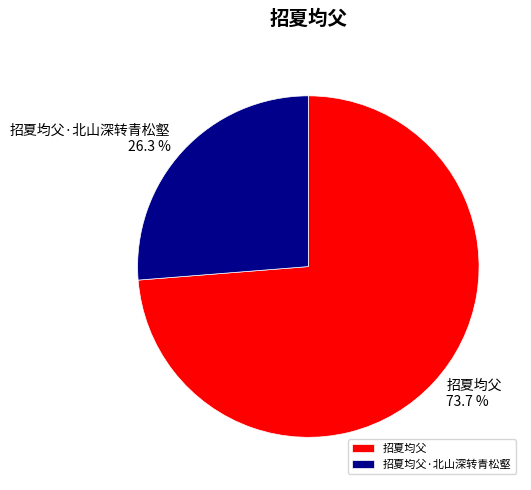

Rank the categories by value from lowest to highest.

招夏均父·北山深转青松壑, 招夏均父